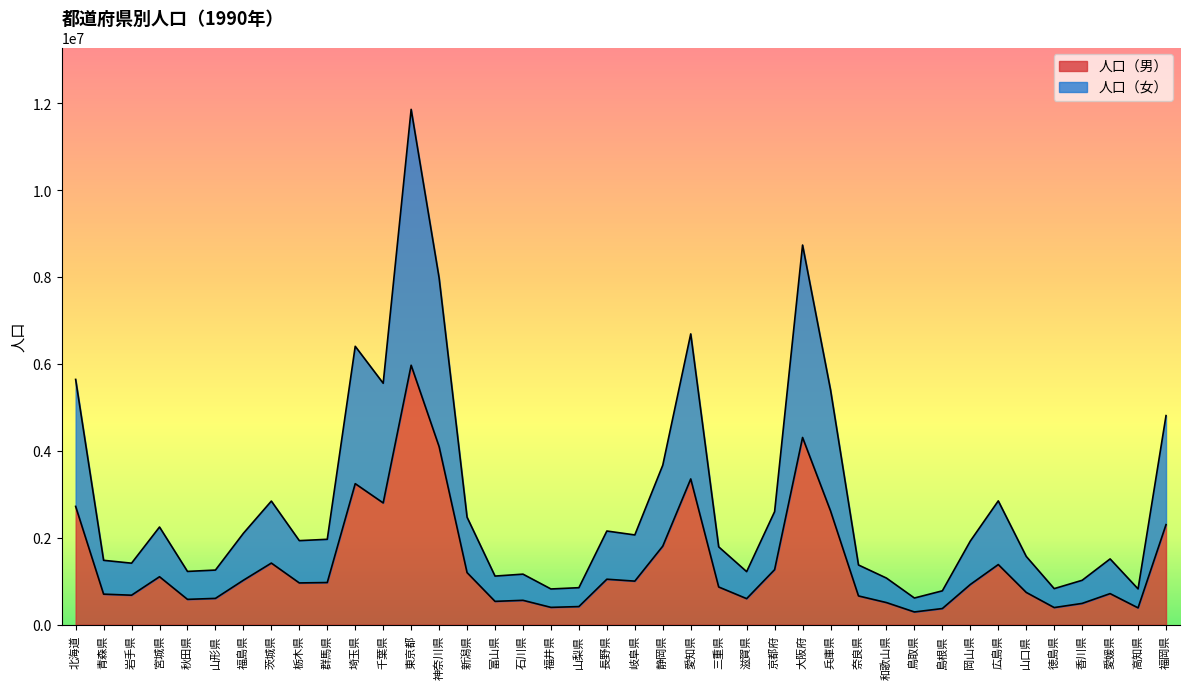

What is the difference between the highest and lowest values at 埼玉県?

3159451